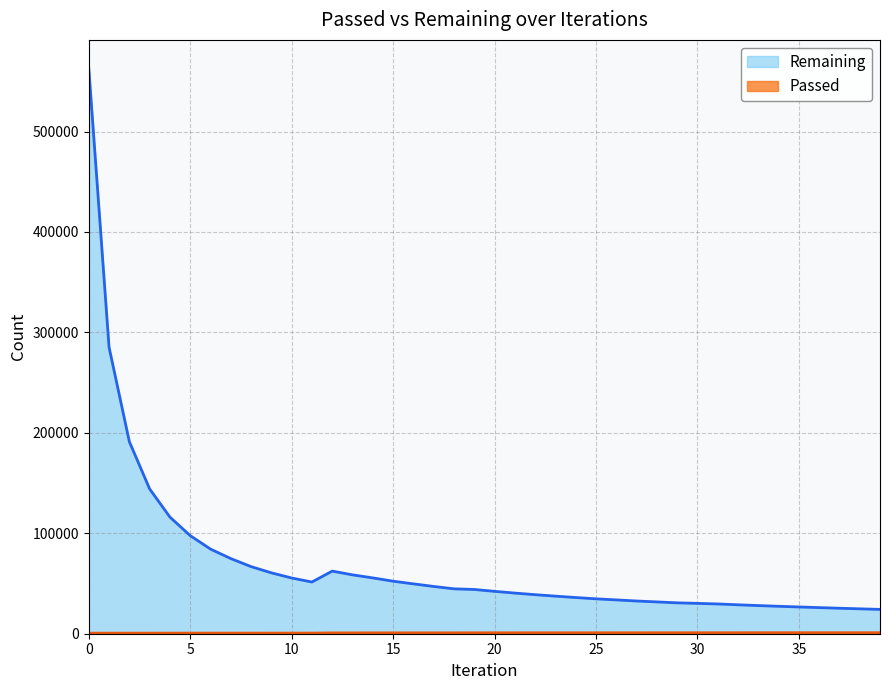

Rank the series at 33 from lowest to highest value.

Passed, Remaining